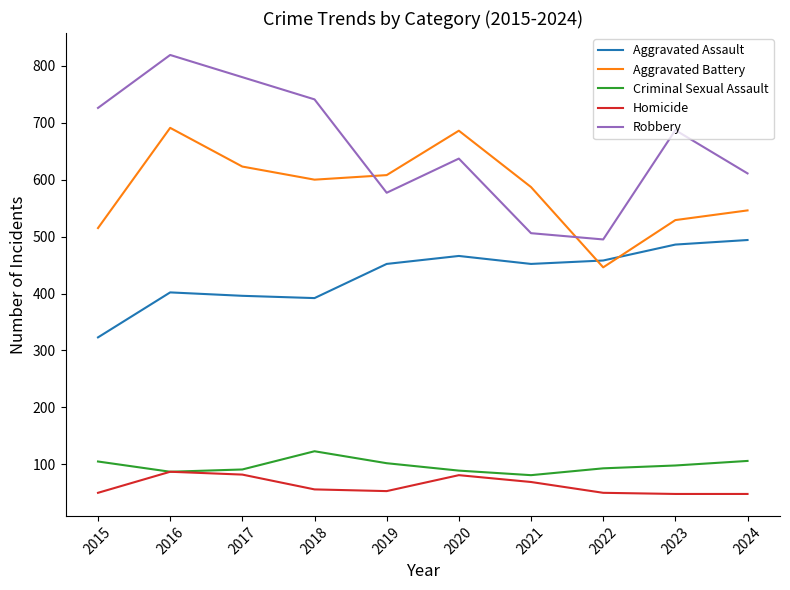

The value of Aggravated Battery at 2015 is 515. True or false?

True